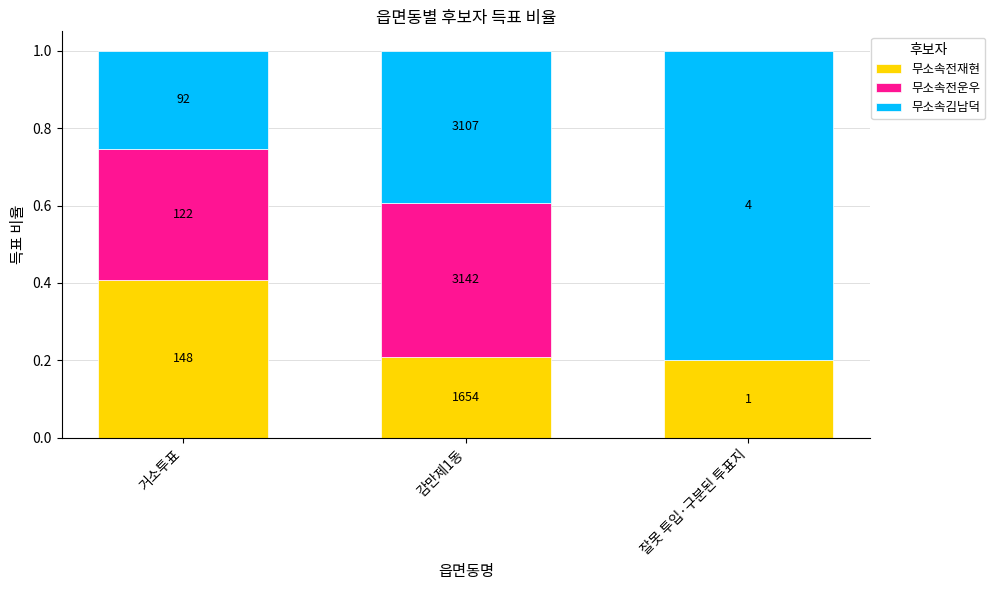

How many 무소속전재현 values are between 0 and 1?

3